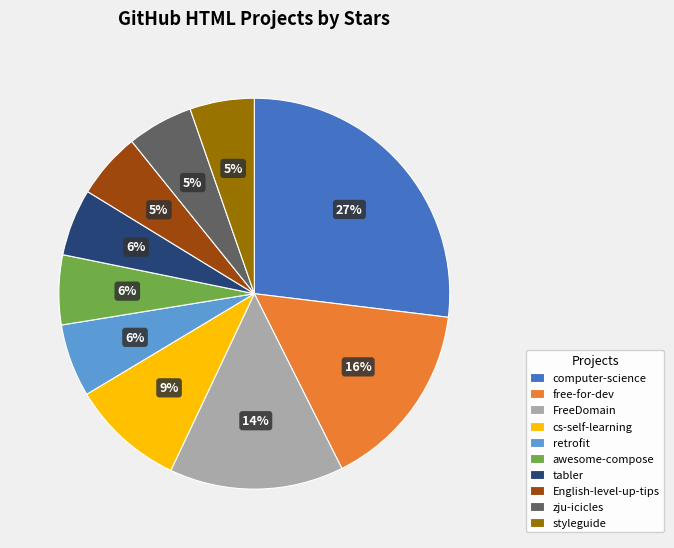

Combined, do free-for-dev and cs-self-learning account for over 50%?

No